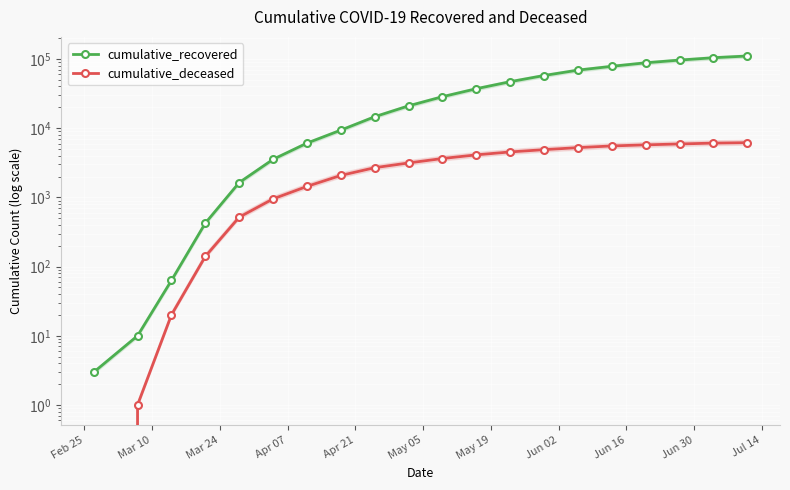

What is the greatest value displayed?

110274